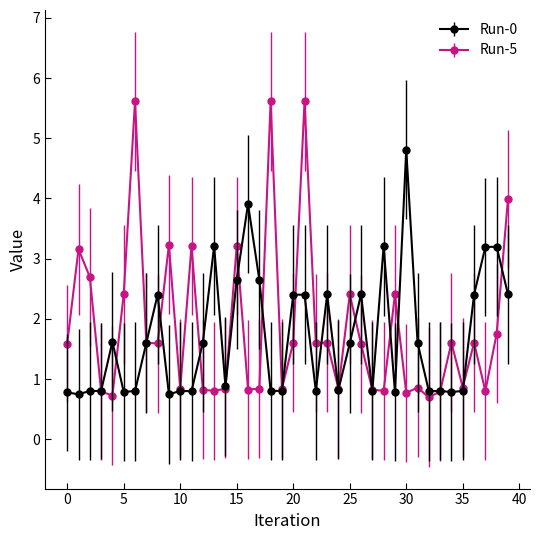

What is the value of the Run-0 point at the 37th from the left?

2.4